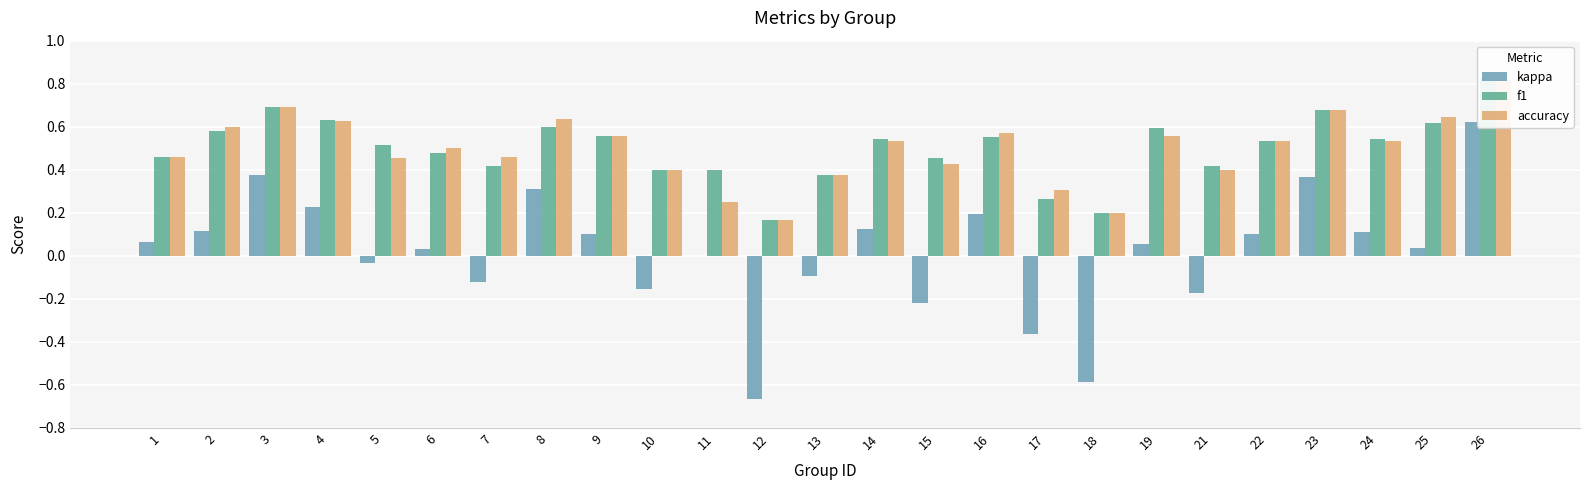

What is the total value across all series at 12?

-0.3